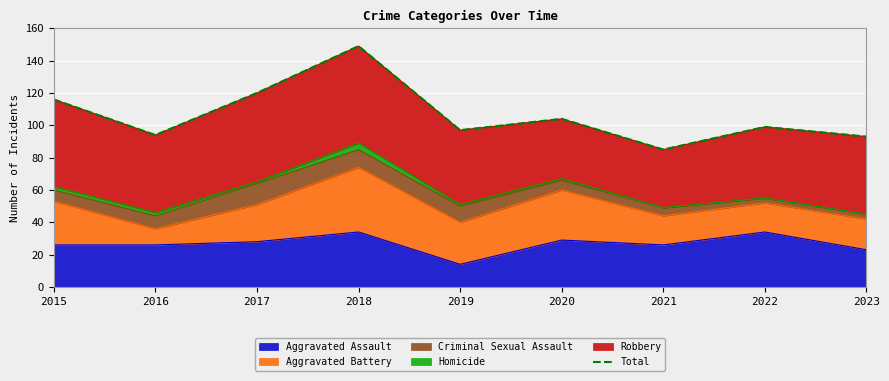

True or false: there are more than 1 points higher than both neighbors.

True